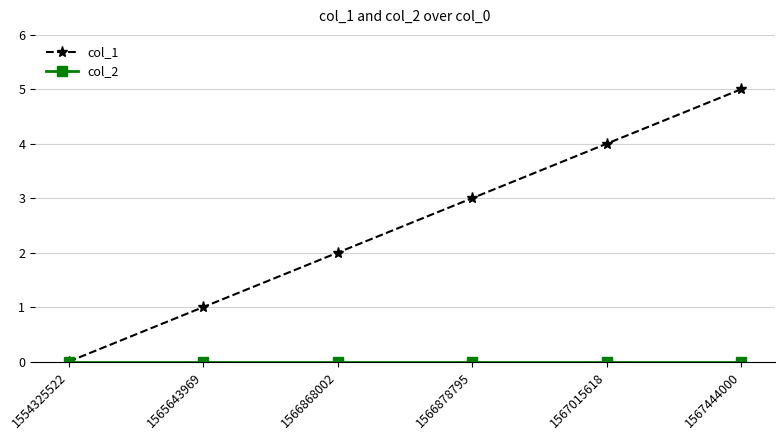

What is the greatest value displayed?

5